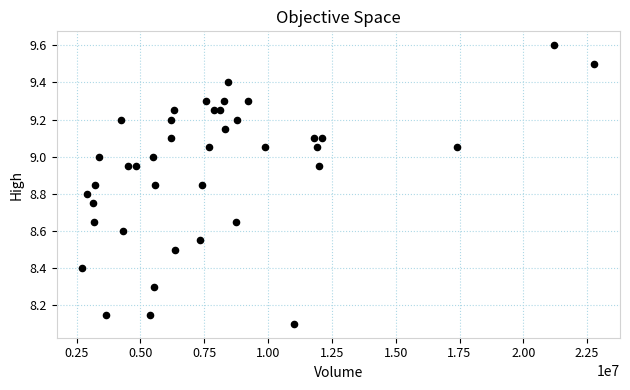

What Y value in the scatter plot is closest to 8?

8.1